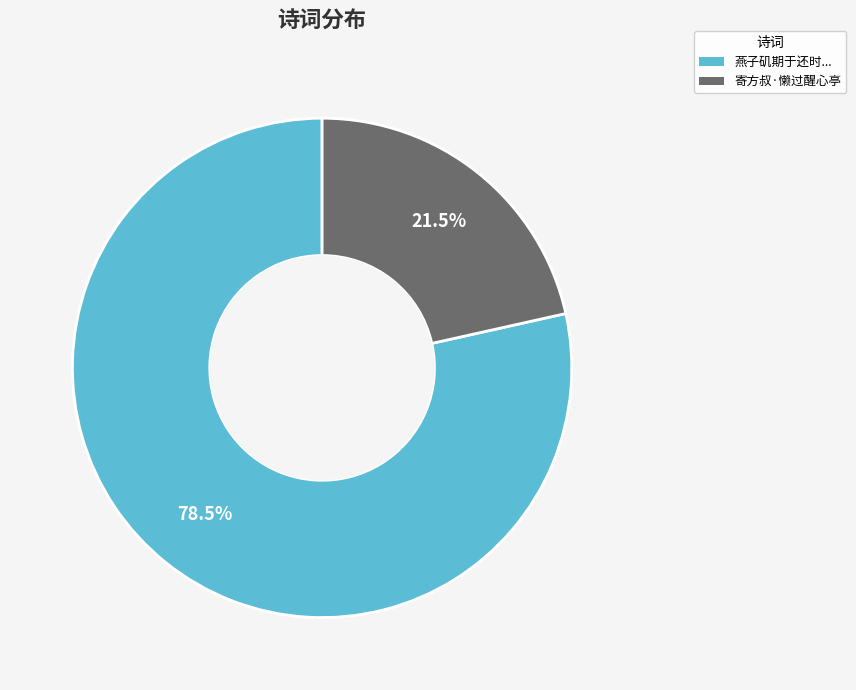

To the nearest percent, what is the difference between the largest and smallest slice percentages?

57%